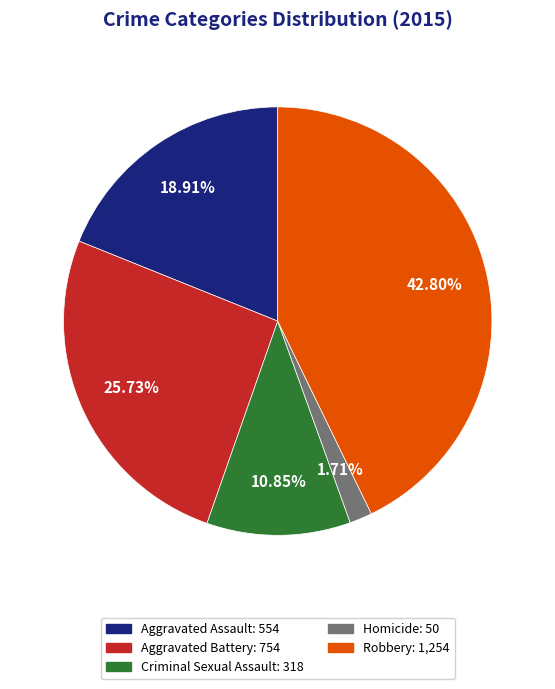

Which has a higher value, Aggravated Assault or Aggravated Battery?

Aggravated Battery